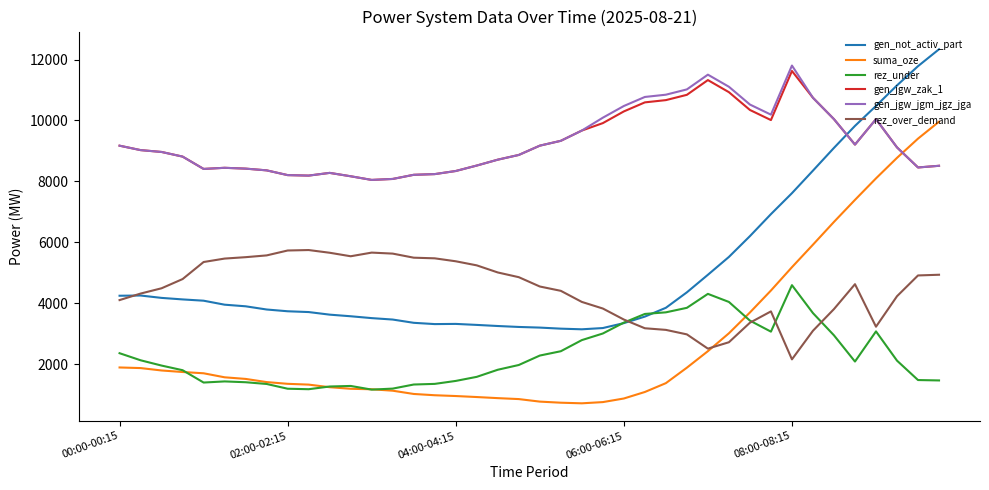

True or false: gen_jgw_zak_1 and rez_under intersect in this chart.

False